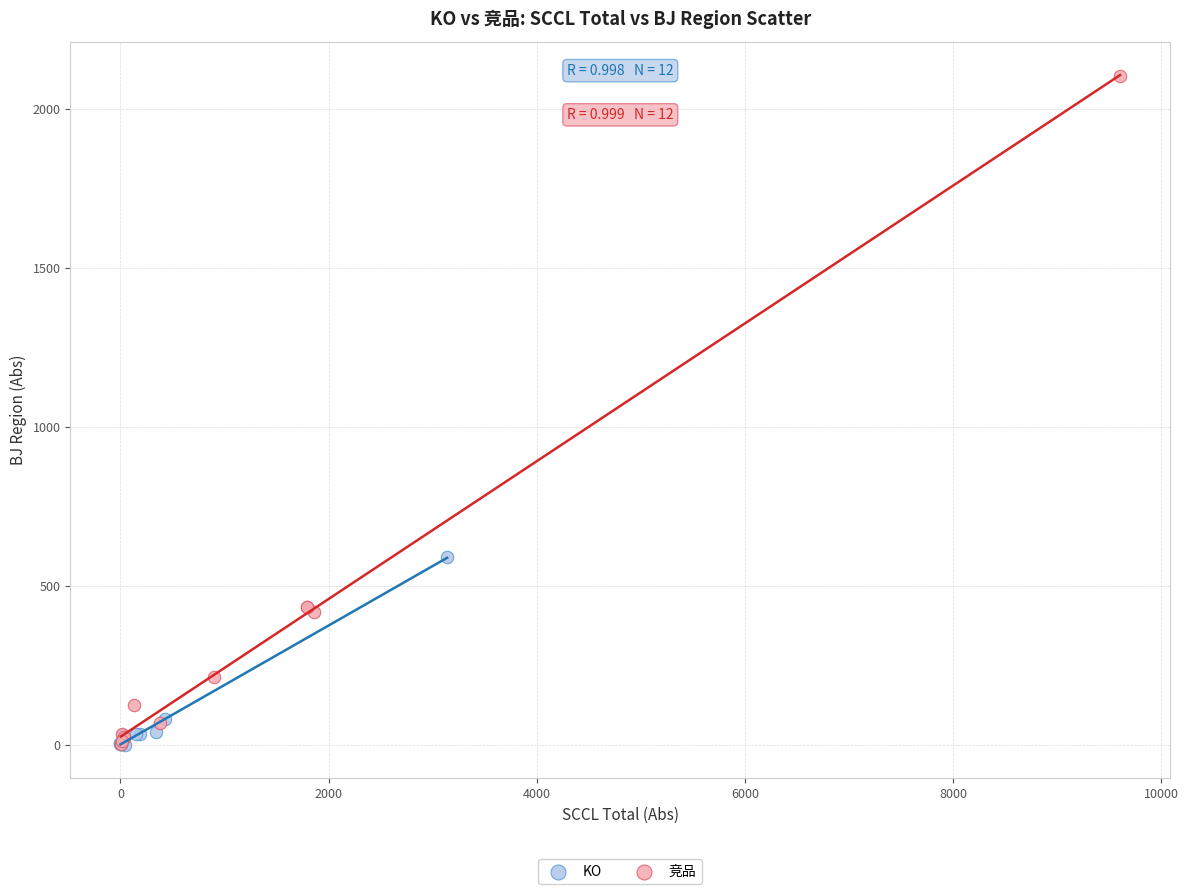

What are all the series names shown in the legend?

KO, 竞品